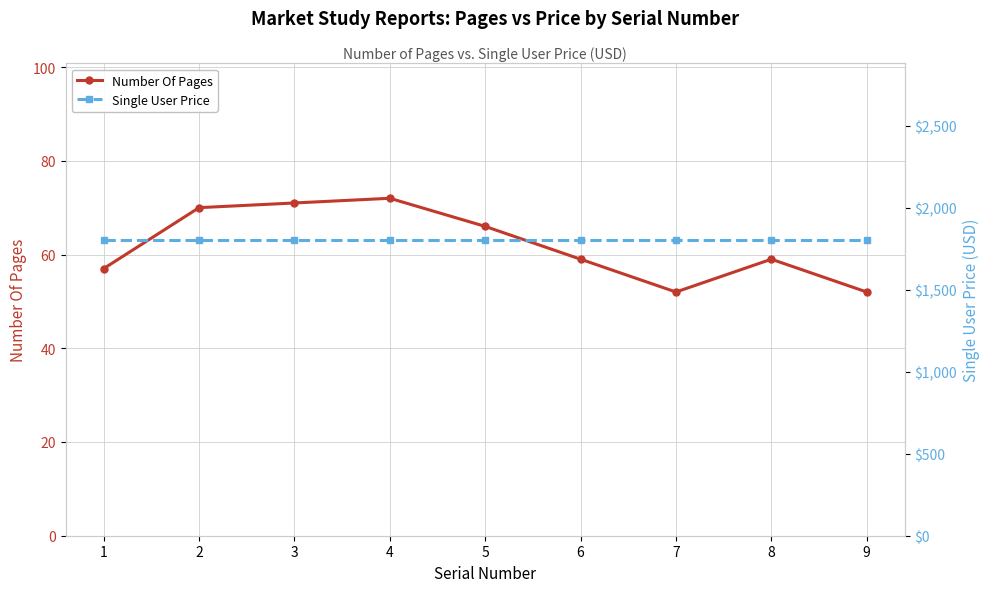

How many lines are shown in the chart?

2